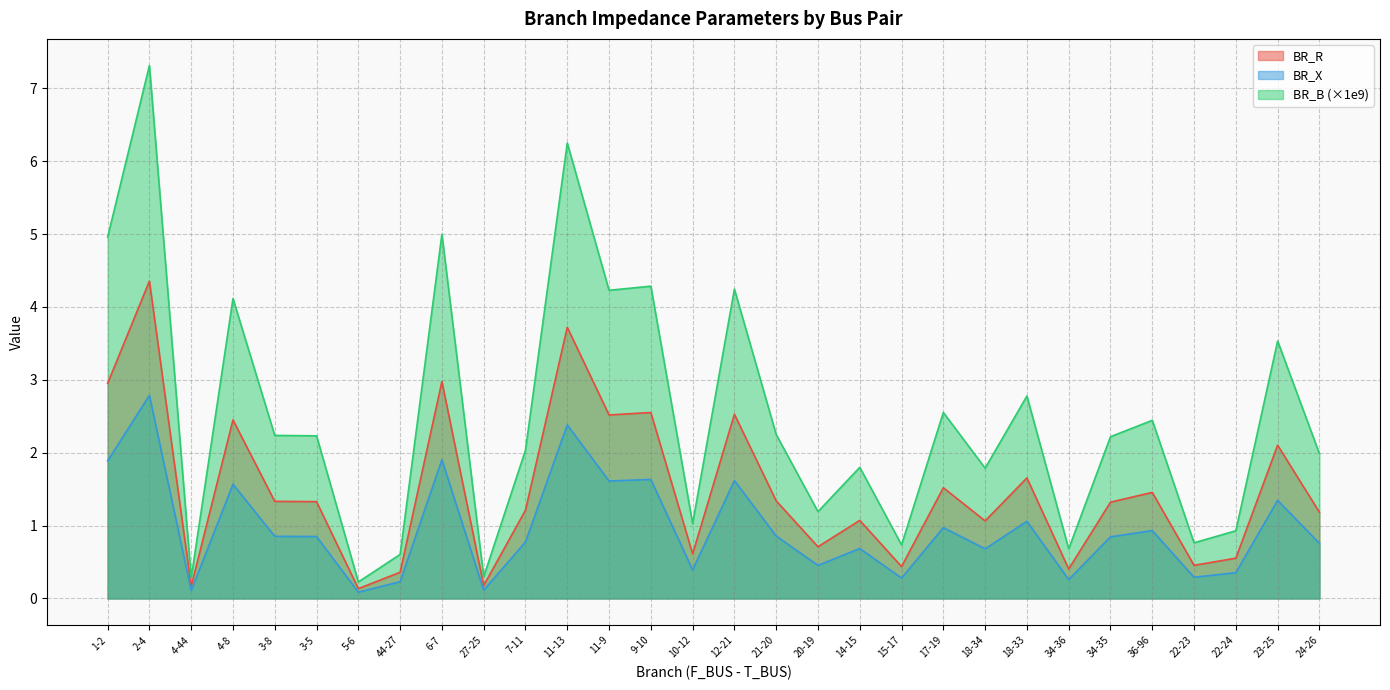

Read the BR_X value at 11-13.

2.4